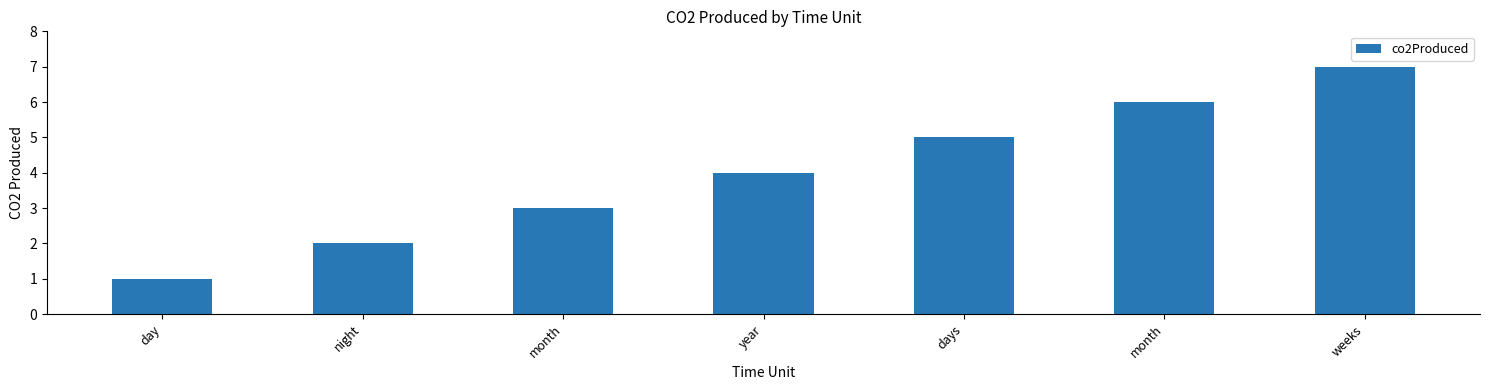

What is the smallest value displayed?

1